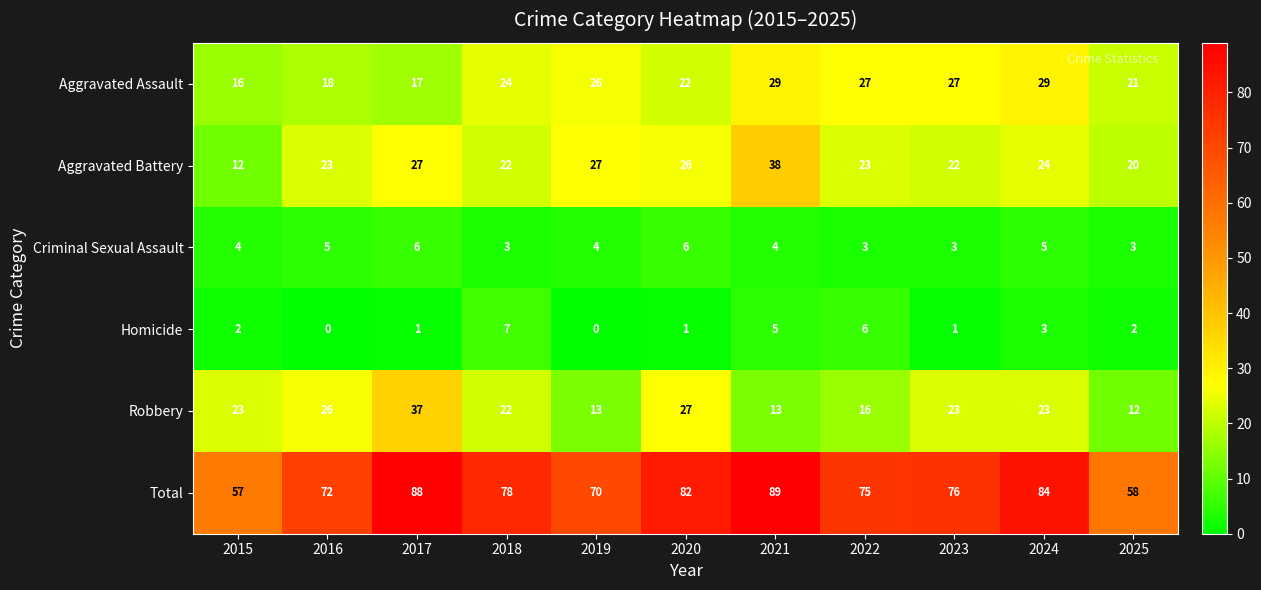

True or false: Homicide has a value of 5 at 2021.

True